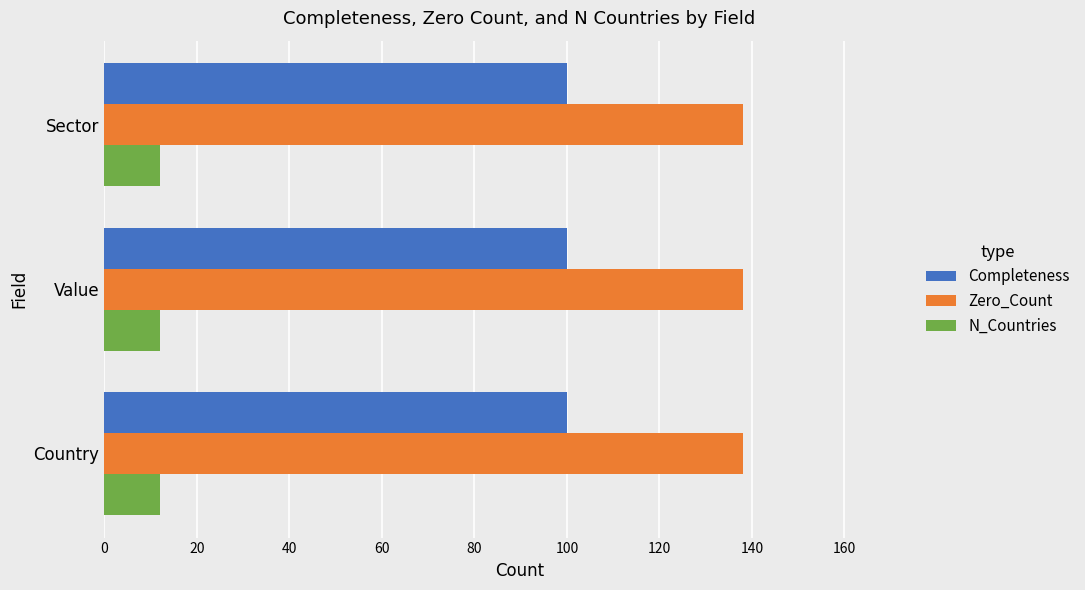

At how many categories does at least one series exceed 109?

3